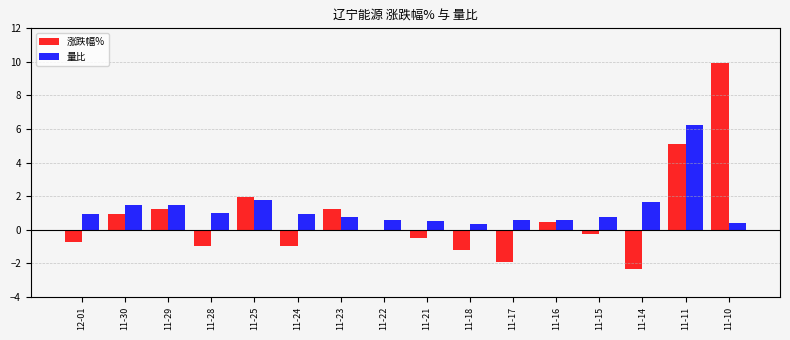

Between 11-22 and 11-21, which series saw the biggest shift?

涨跌幅%